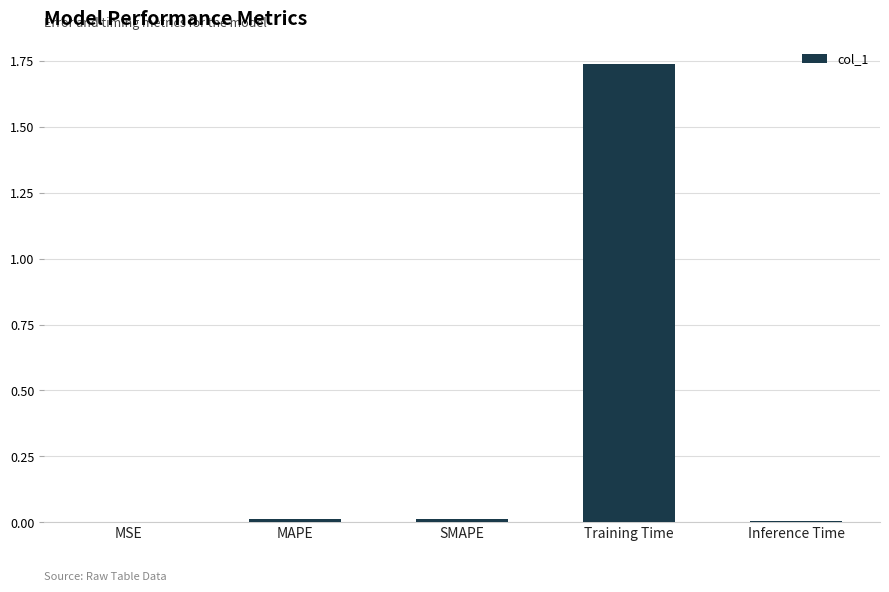

Is it true that the value at Inference Time is 0.0?

True